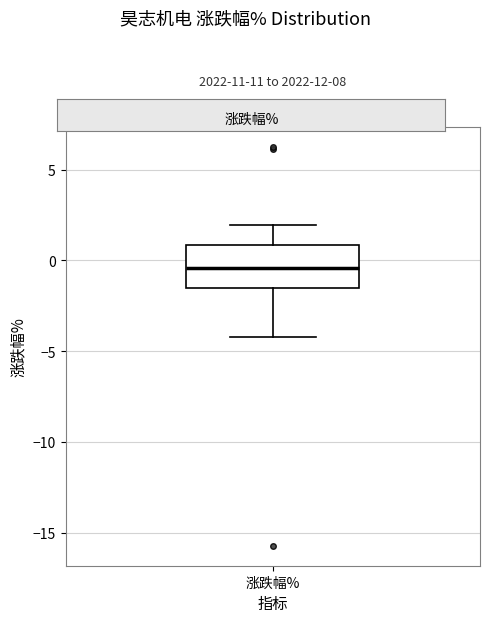

Where is the upper edge of the box for 涨跌幅% on the y-axis? The values are not printed on the chart, so give them approximately, as read against the axis.

1.0